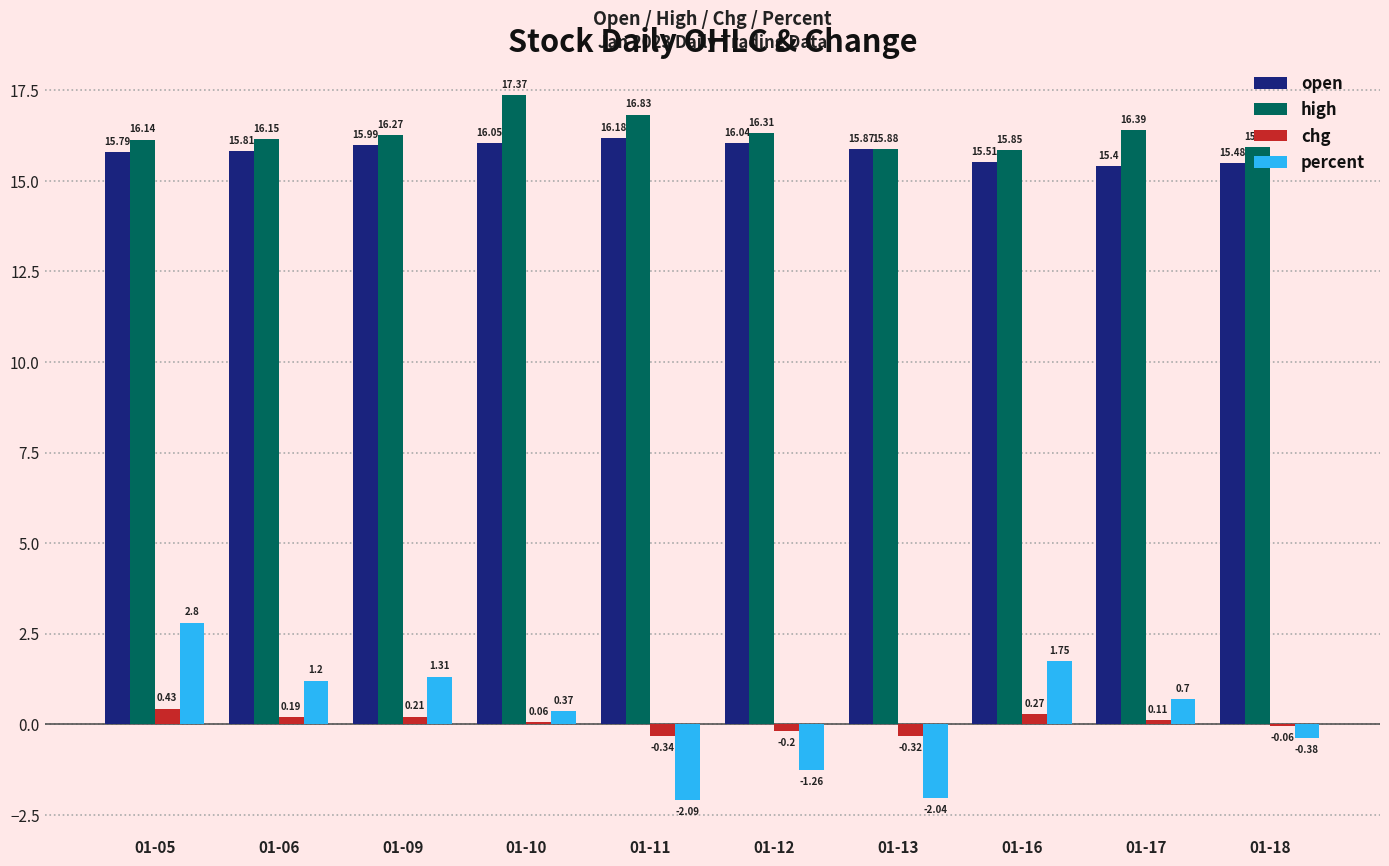

What is the sum of all high values?

163.1